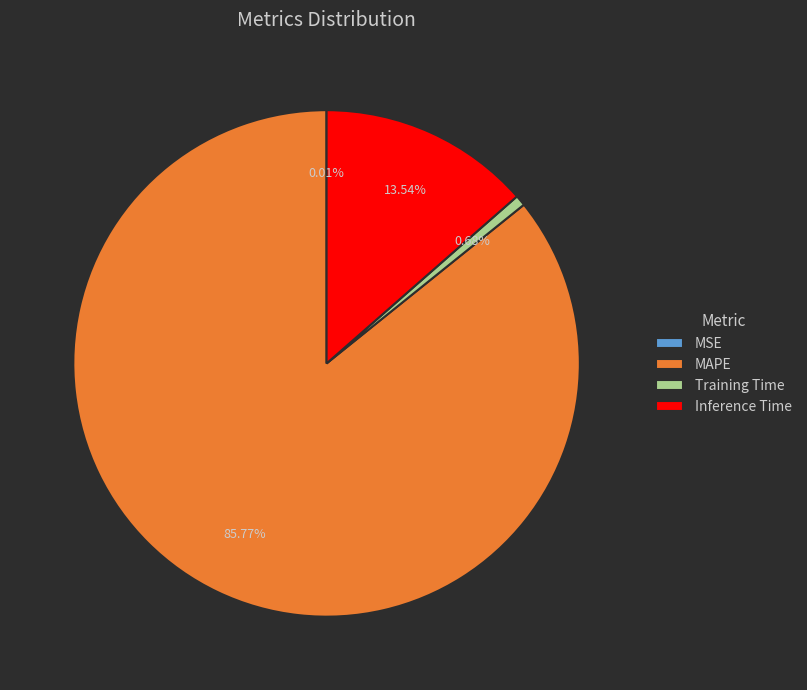

To the nearest percent, what is the combined percentage of Training Time and Inference Time?

14%